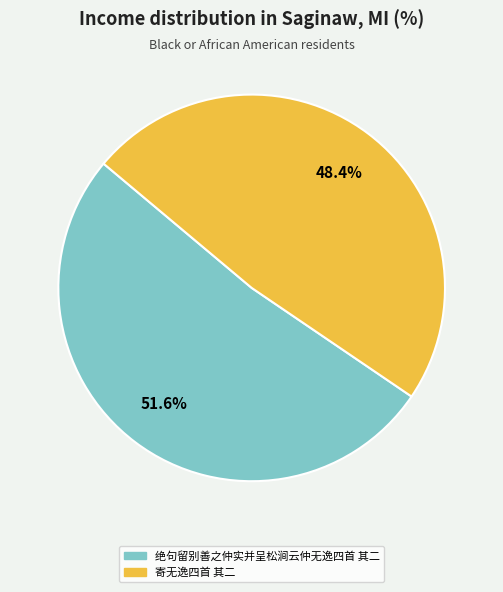

Which category has the biggest portion of the pie?

绝句留别善之仲实并呈松涧云仲无逸四首 其二